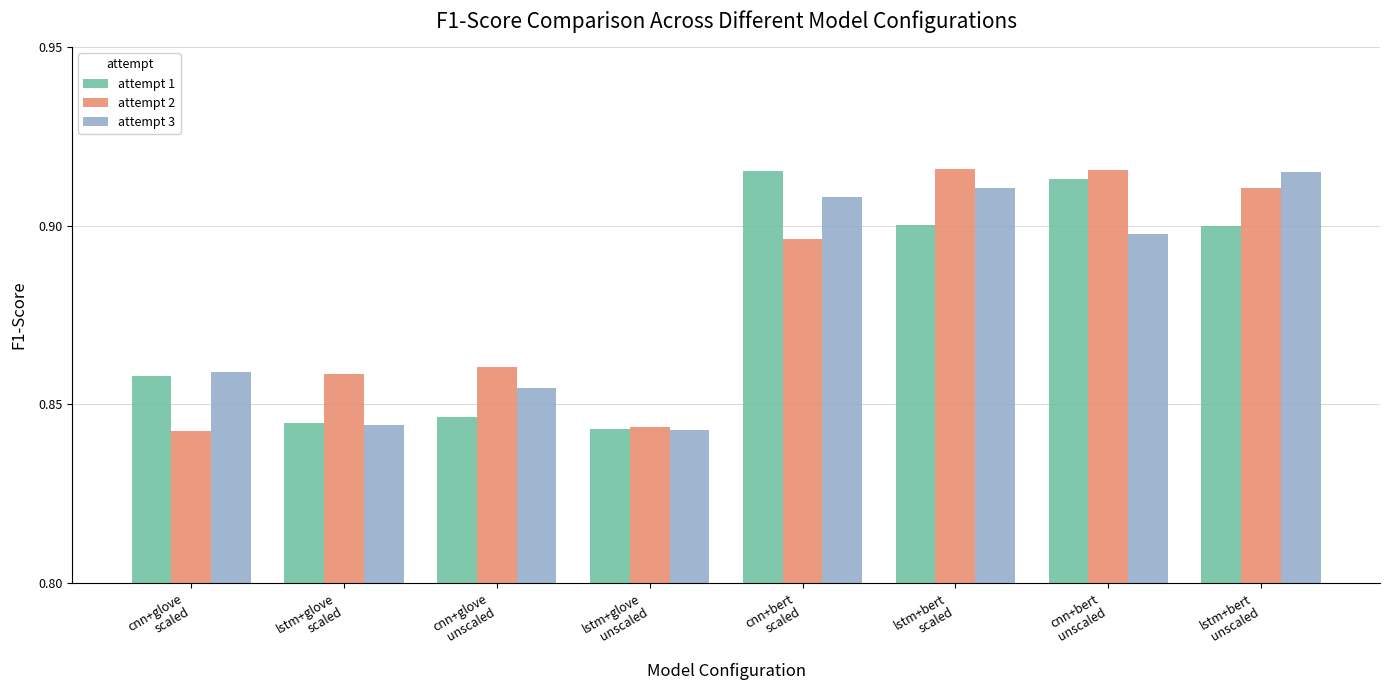

What is the sum of all attempt 3 values?

7.0